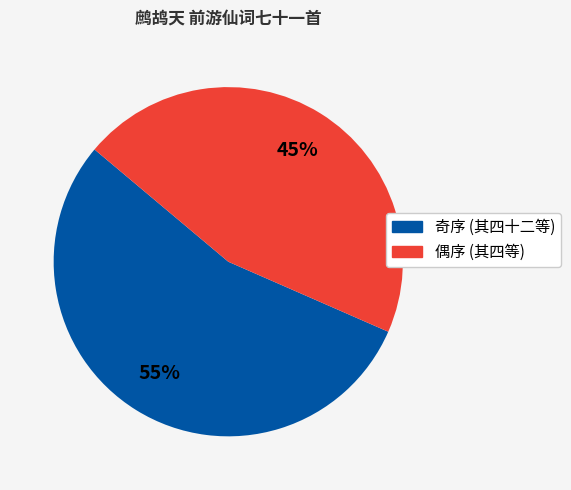

Does any single category account for the majority?

Yes